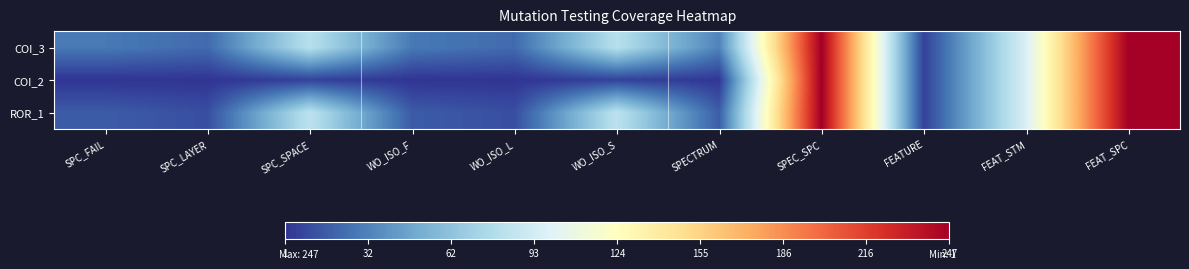

Which series has the largest total across all categories?

COI_3